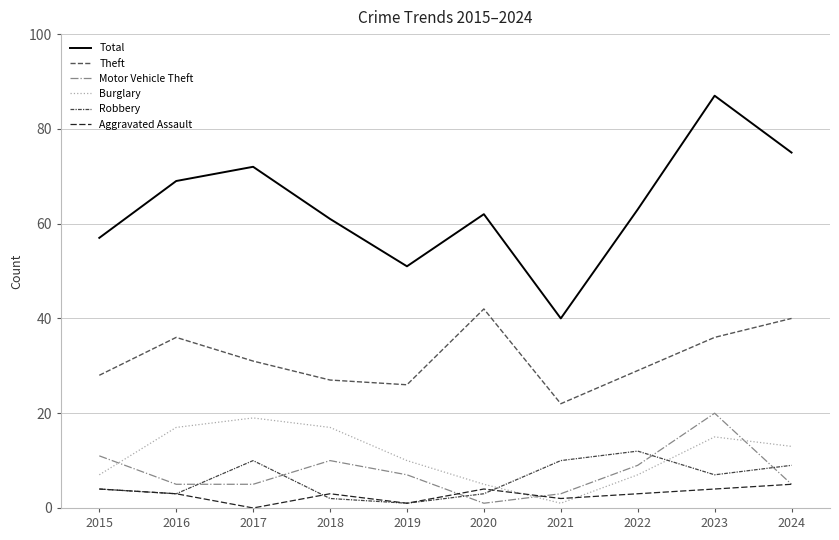

What is the difference between the maximum and minimum values in the Motor Vehicle Theft series?

19